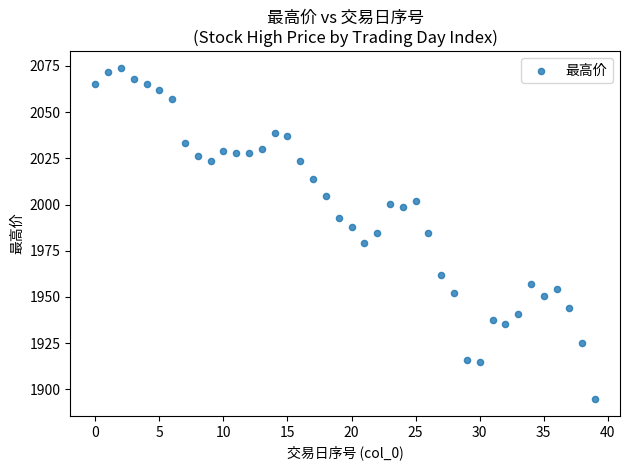

How many points are shown in the scatter plot?

40